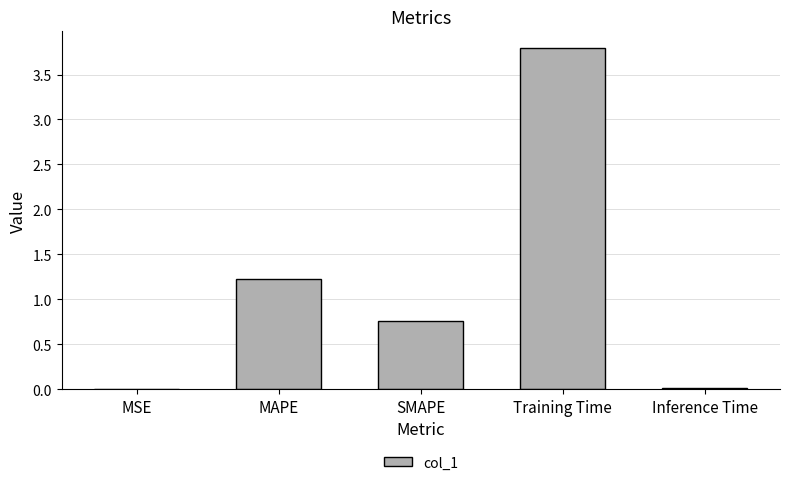

What is the difference between the values at Inference Time and Training Time?

3.8